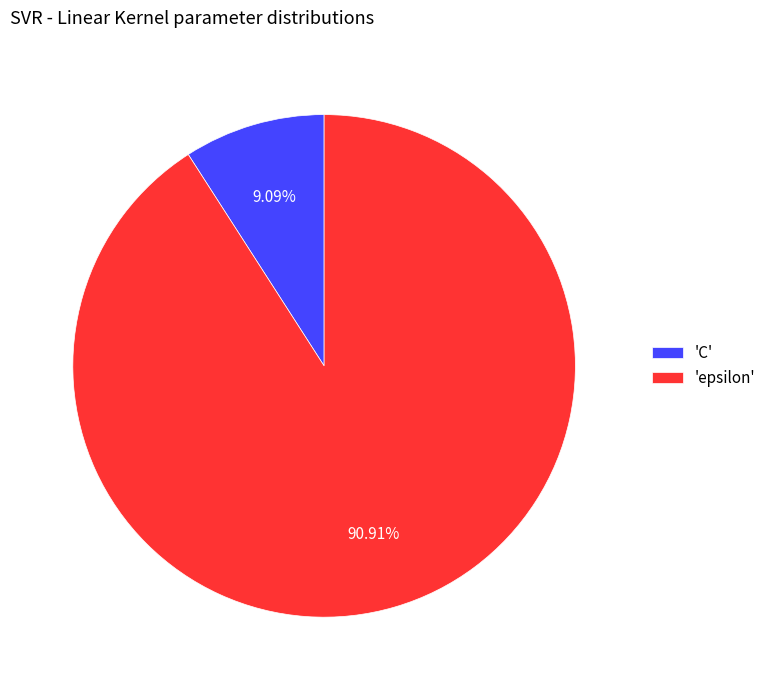

Which category has the smallest portion of the pie?

'C'